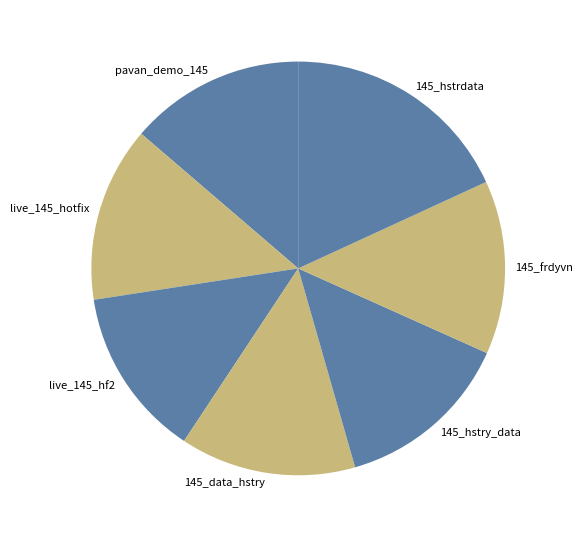

How many slices are in this pie chart?

7